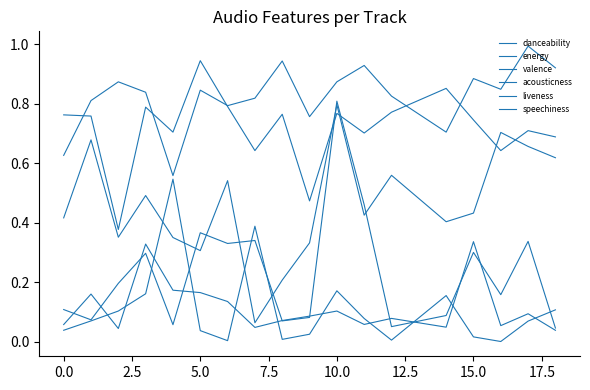

At how many categories does at least one series exceed 0?

18